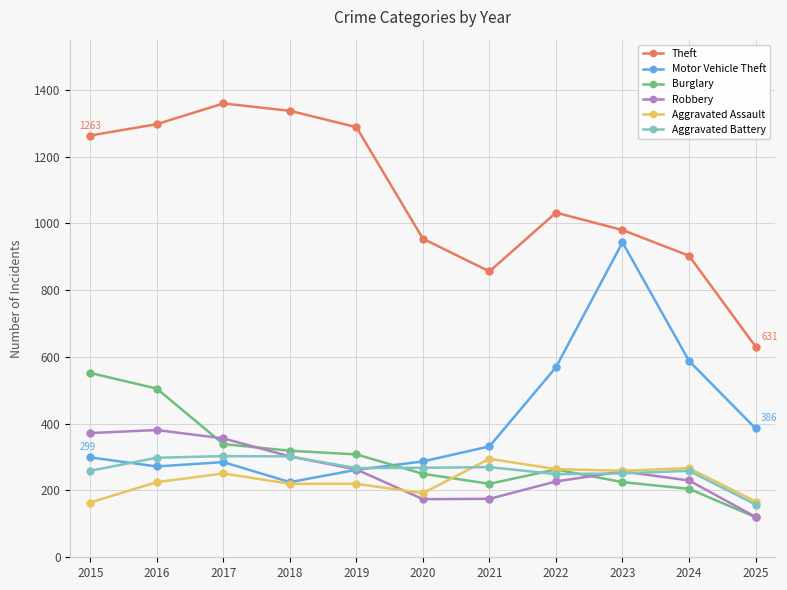

What is the total value across all series at 2020?

2125